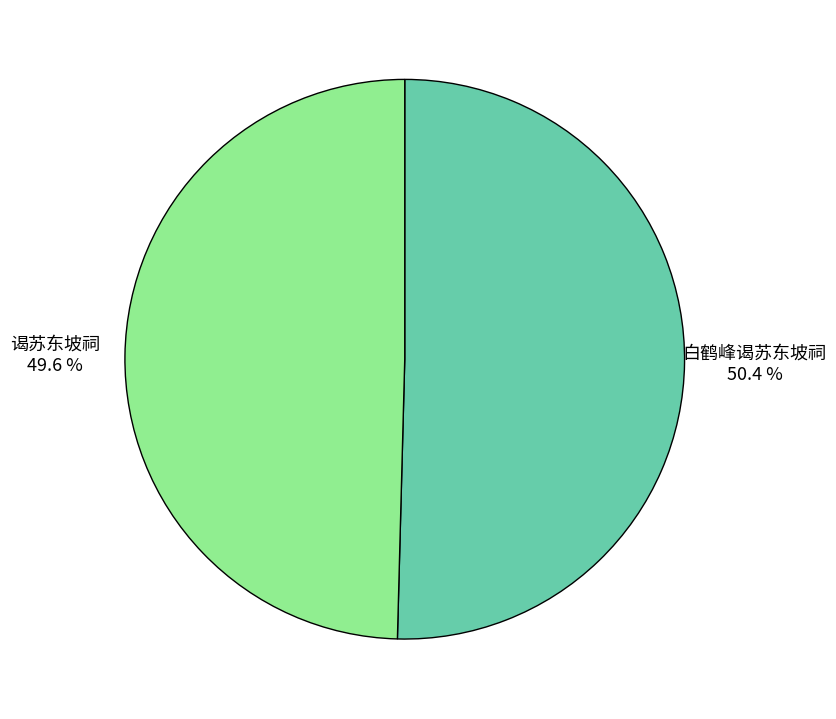

Which category has the smallest portion of the pie?

谒苏东坡祠